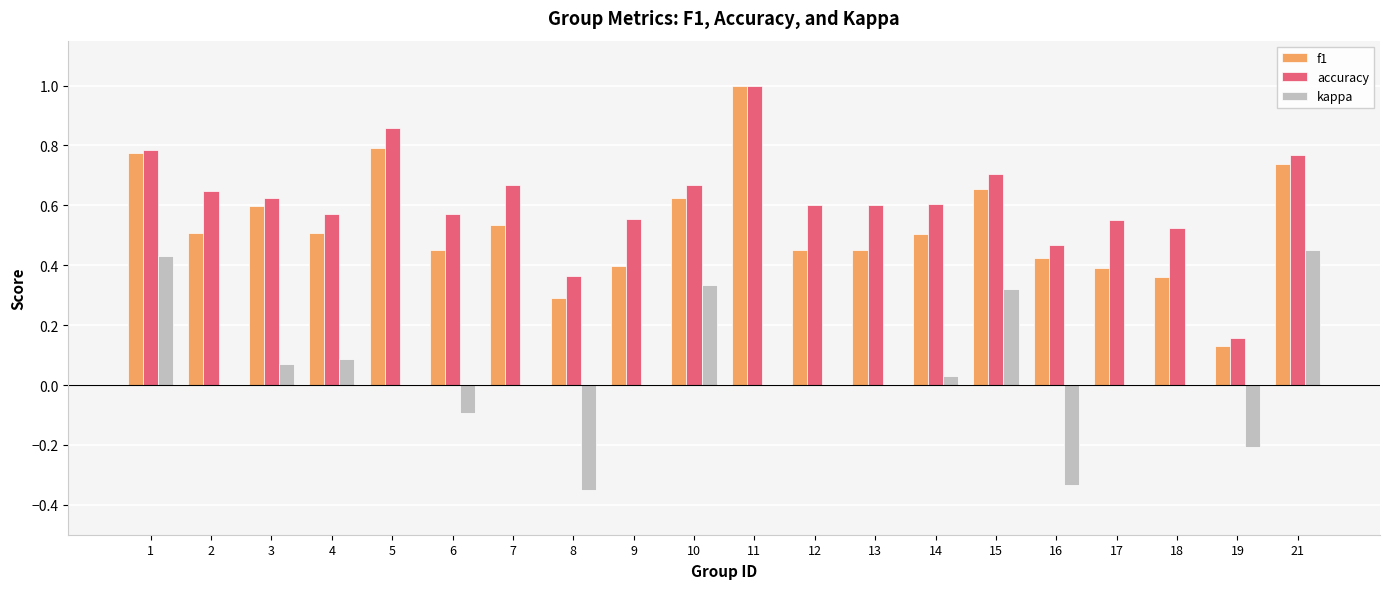

Count the number of data series in this chart.

3